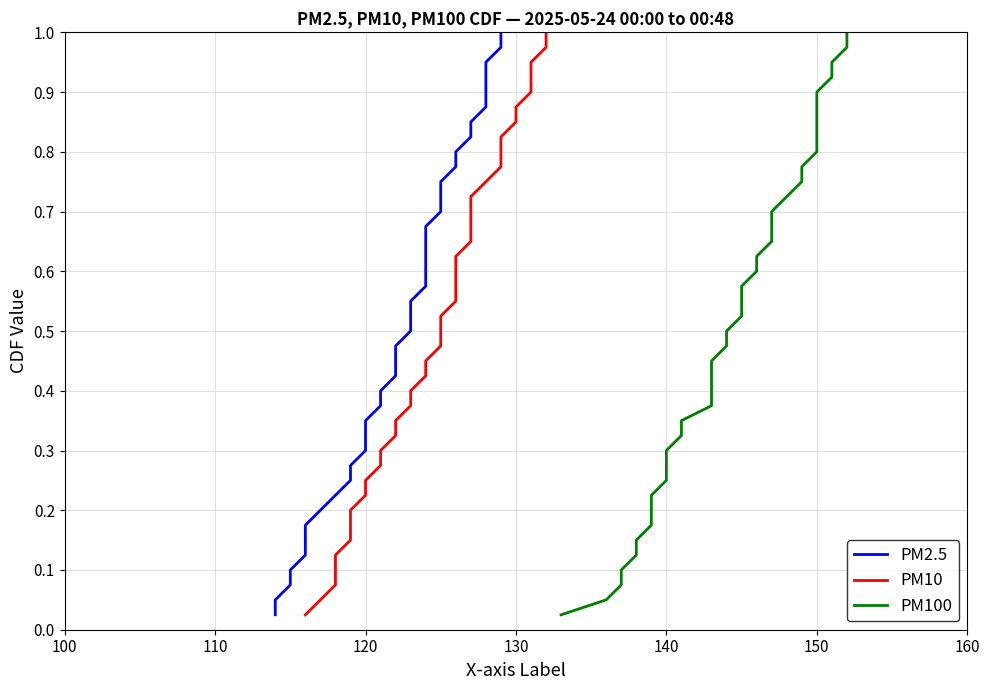

Which series has the largest total across all categories?

PM2.5